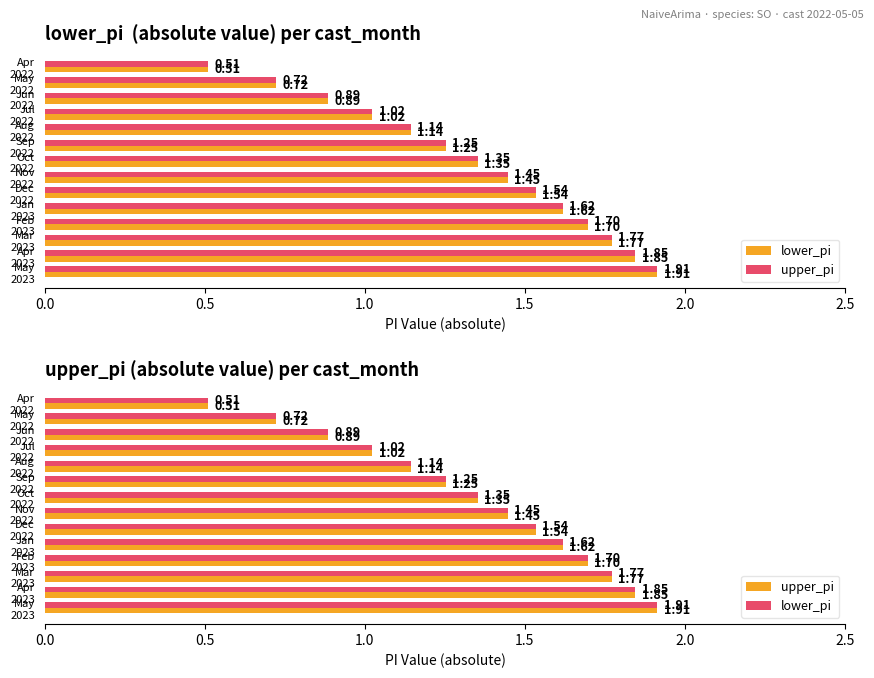

What is the greatest value displayed?

1.9